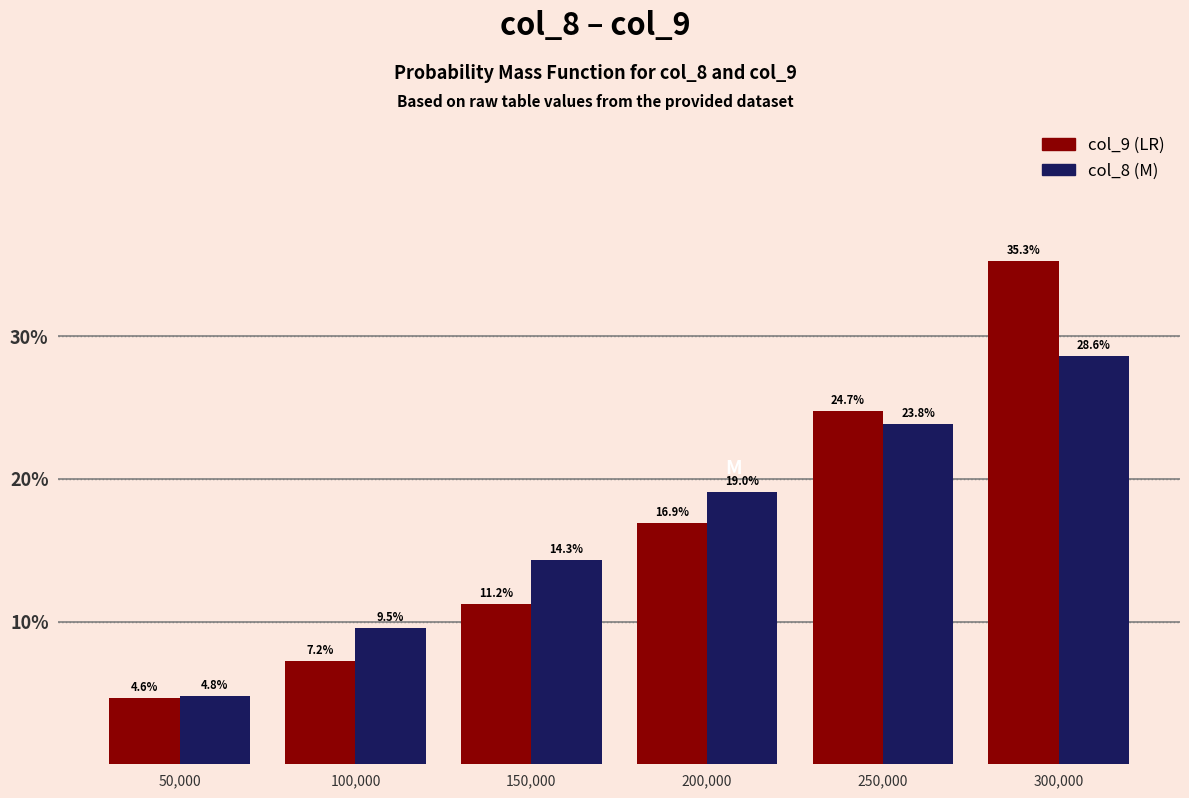

Reading left to right, transcribe all the data shown in this chart.

col_9: 50,000=4.6	100,000=7.2	150,000=11.2	200,000=16.9	250,000=24.7	300,000=35.3
col_8: 50,000=4.8	100,000=9.5	150,000=14.3	200,000=19.0	250,000=23.8	300,000=28.6